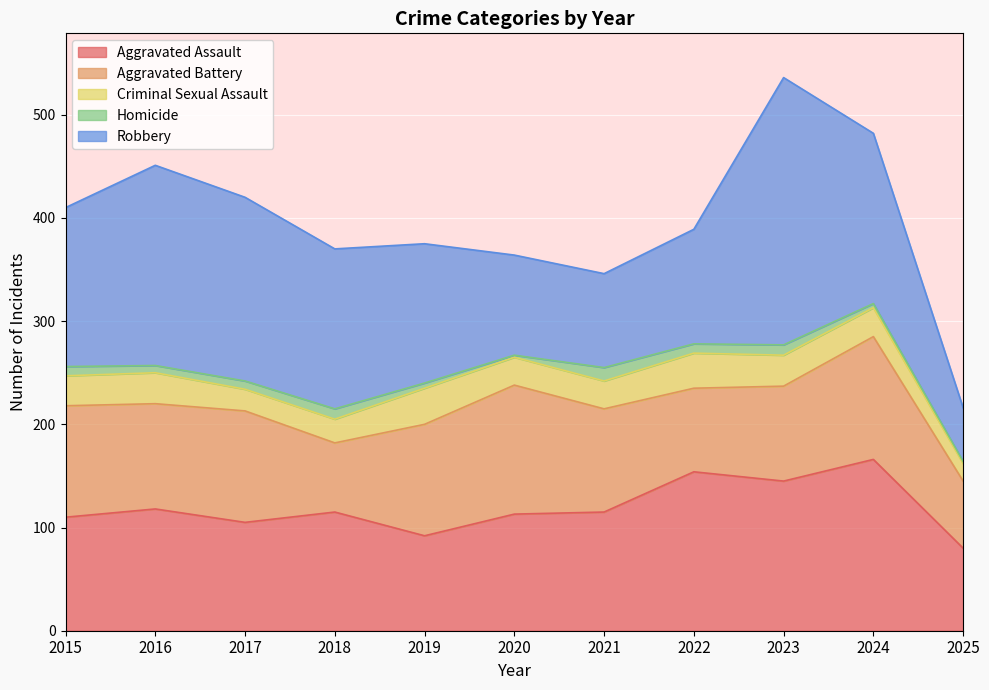

Which has a higher value, 2017 or 2023?

2023